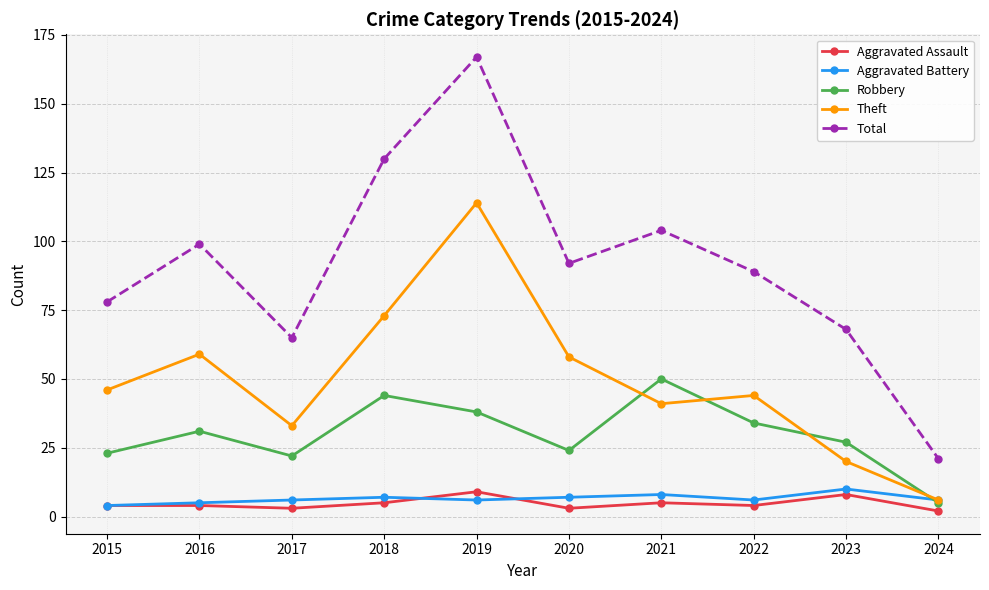

What is the value of the Total point at the 2nd from the left?

99